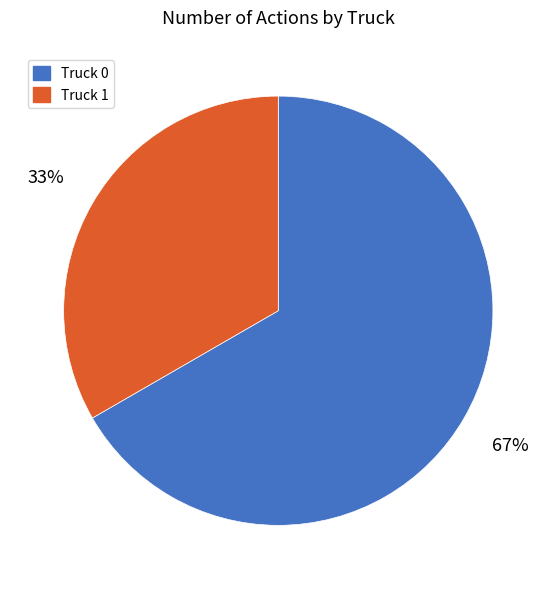

To the nearest percent, what is the combined percentage of Truck 0 and Truck 1?

100%